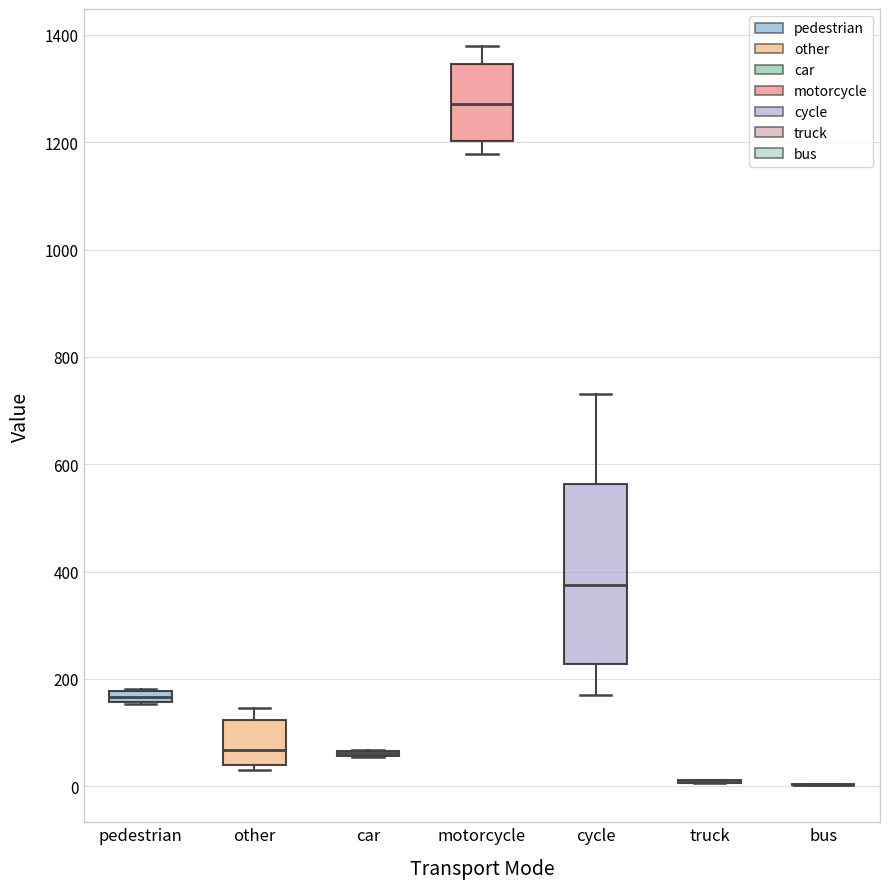

Comparing the boxes themselves (not the whiskers), which one is the tallest?

cycle